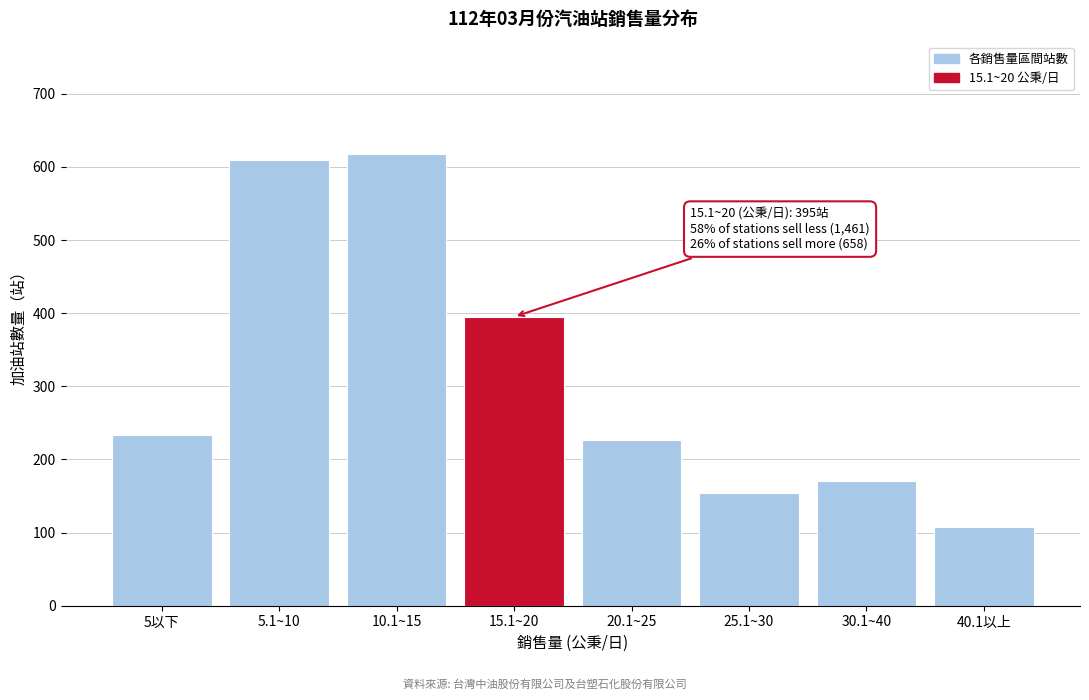

Reading right to left, transcribe all the data shown in this chart.

108	170	154	226	395	617	610	234